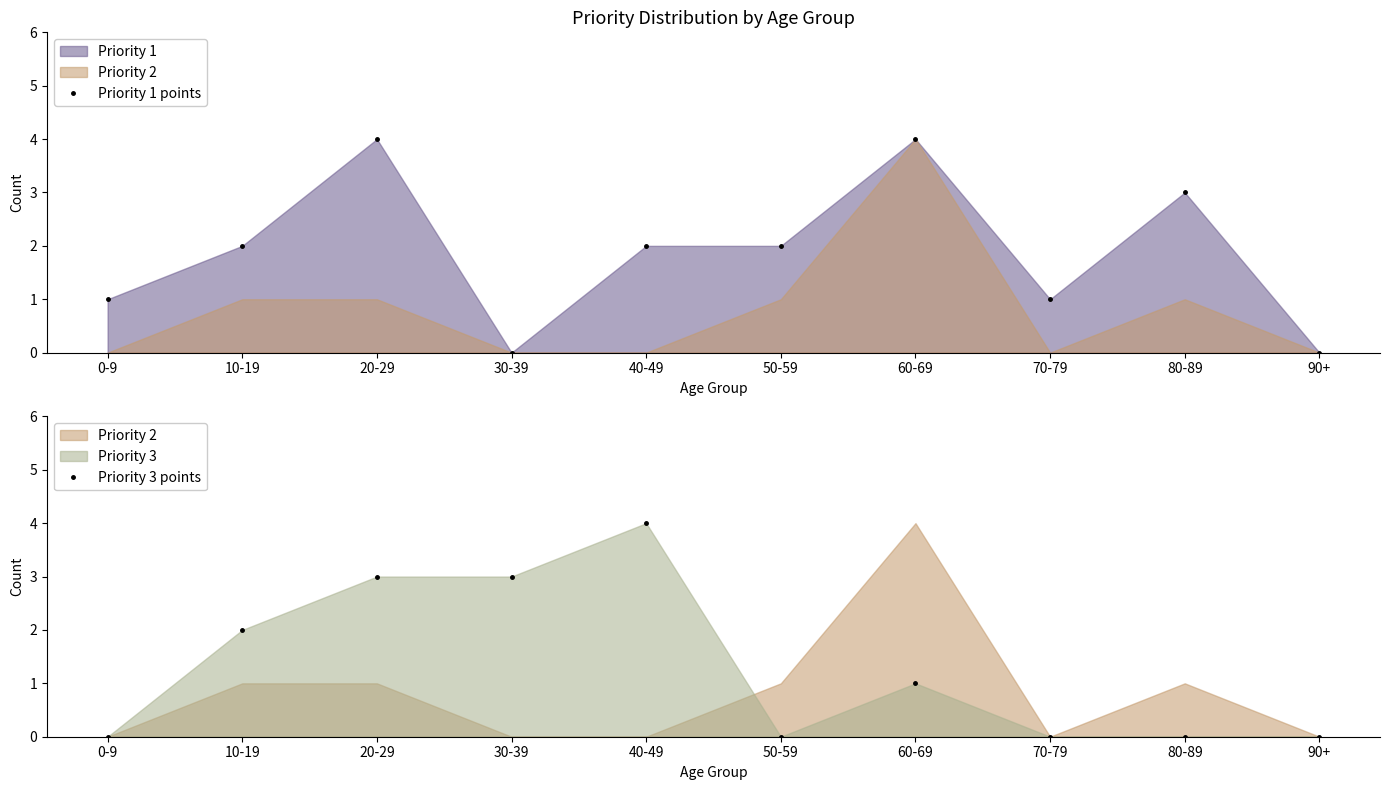

Reading right to left, extract all data points from this chart.

Priority 1 points: 0	3	1	4	2	2	0	4	2	1
Priority 3 points: 0	0	0	1	0	4	3	3	2	0